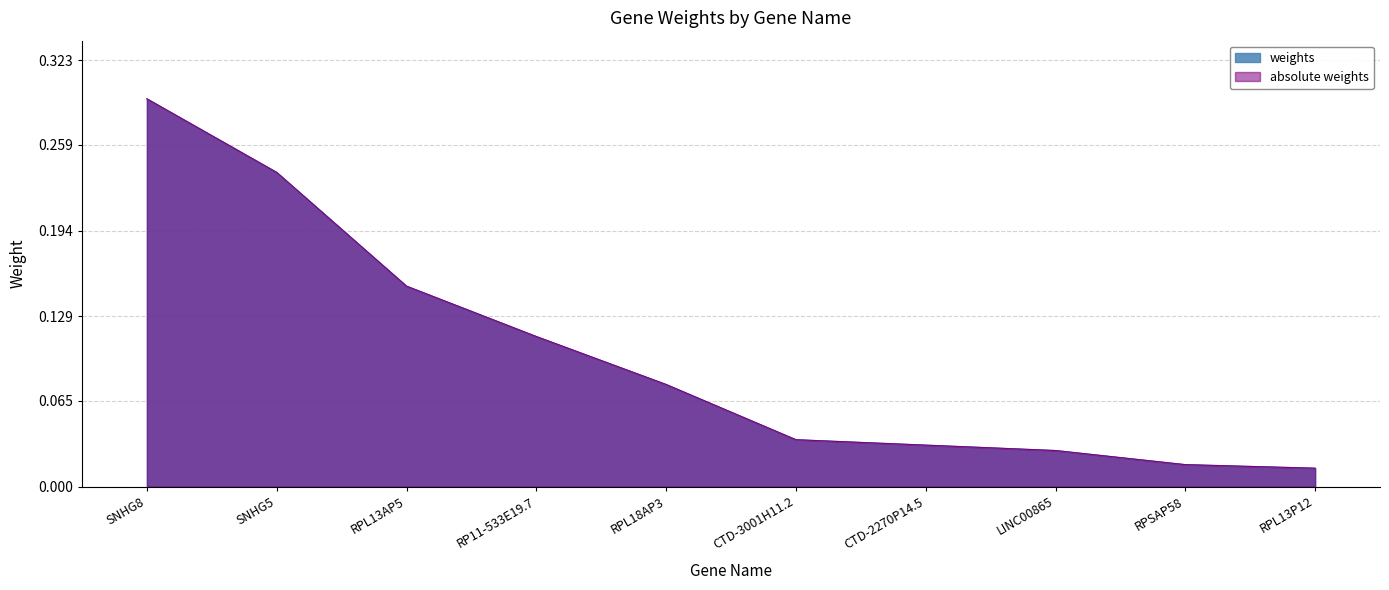

Reading left to right, transcribe all the data shown in this chart.

weights: 0.3	0.2	0.2	0.1	0.1	0.0	0.0	0.0	0.0	0.0
absolute weights: 0.3	0.2	0.2	0.1	0.1	0.0	0.0	0.0	0.0	0.0